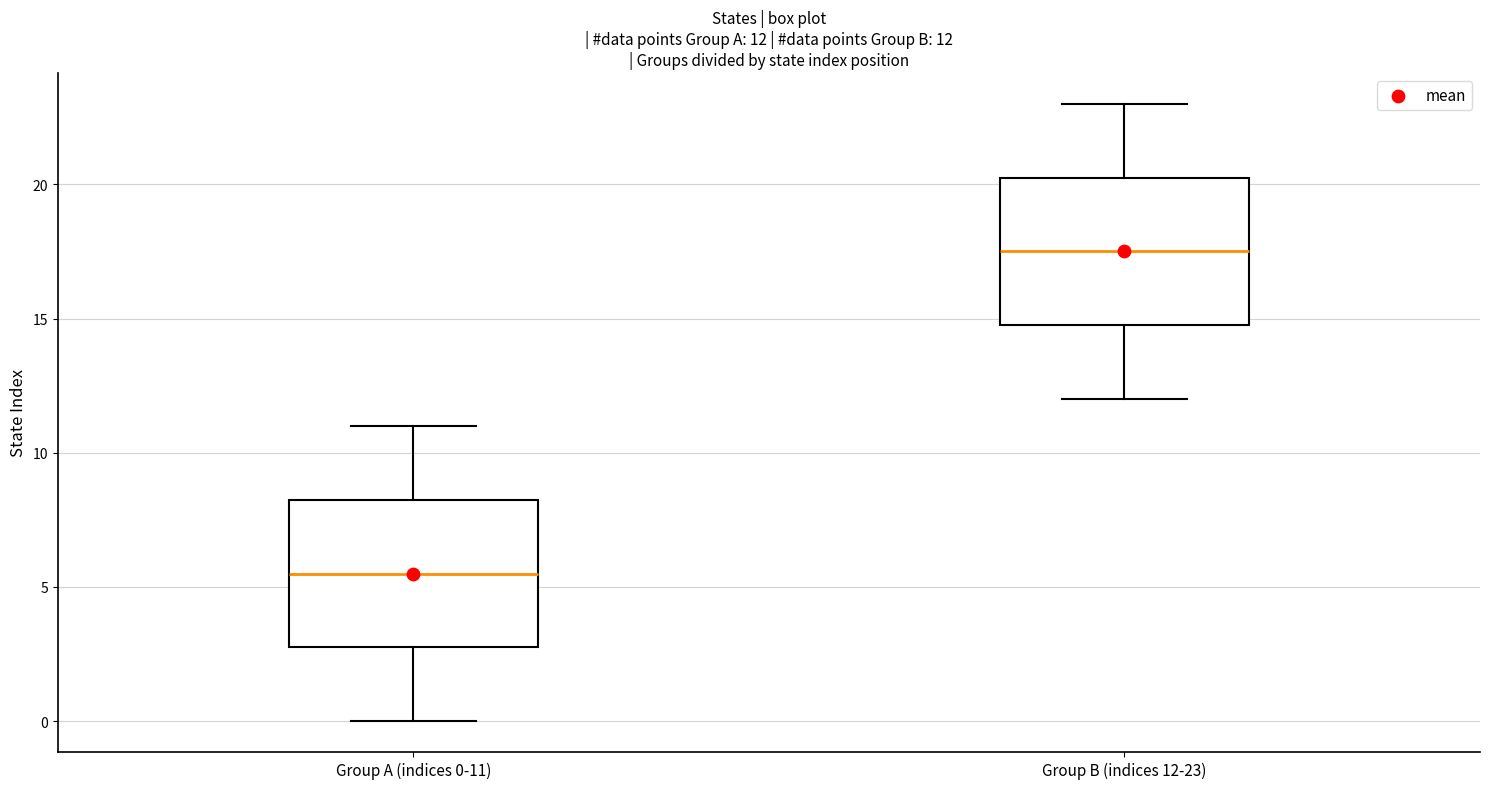

Which box's median line is the lowest?

Group A (indices 0-11)